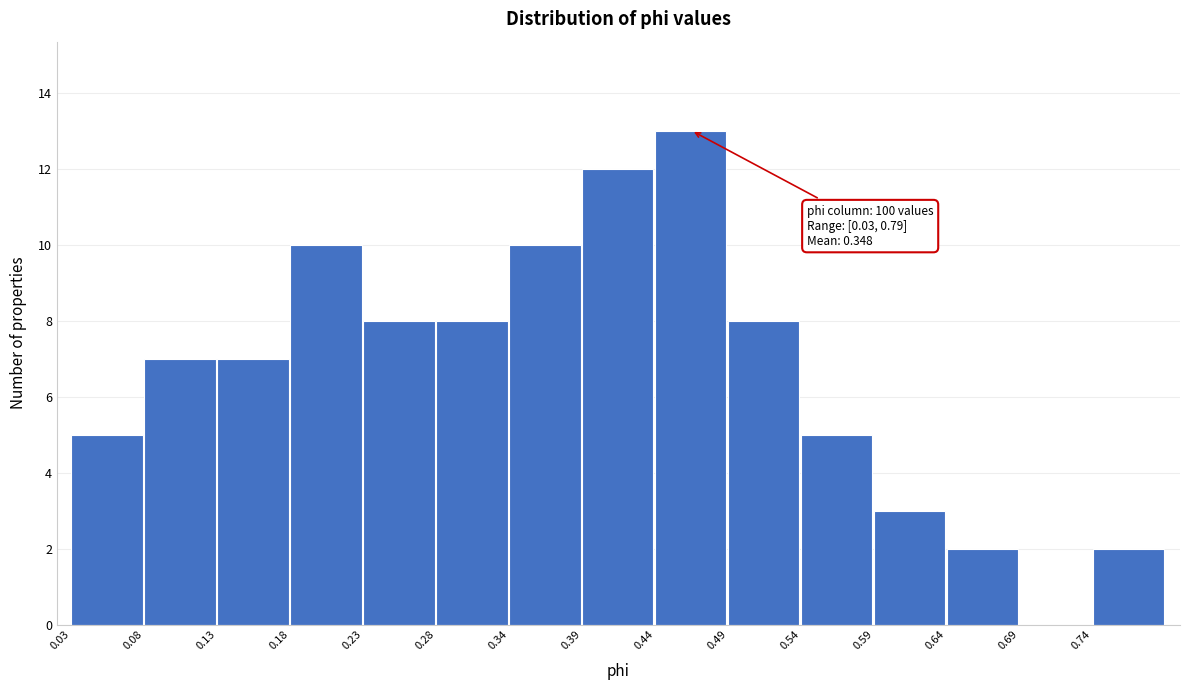

Over which range of the x-axis is the bar tallest?

0.44 to 0.49